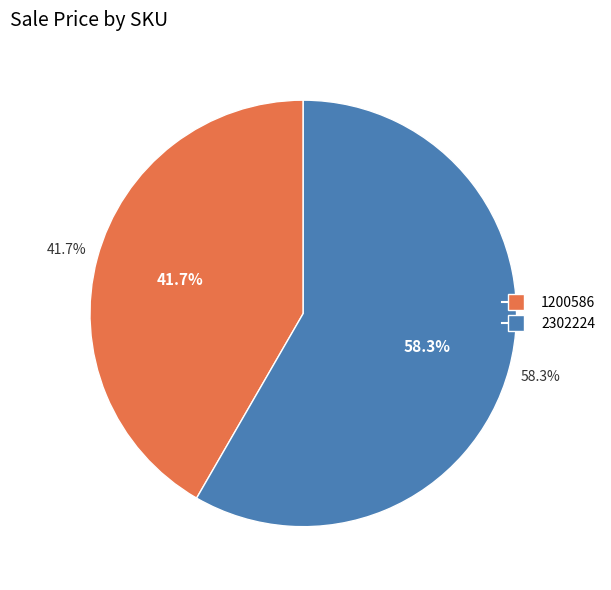

What is the largest slice in the pie chart?

2302224